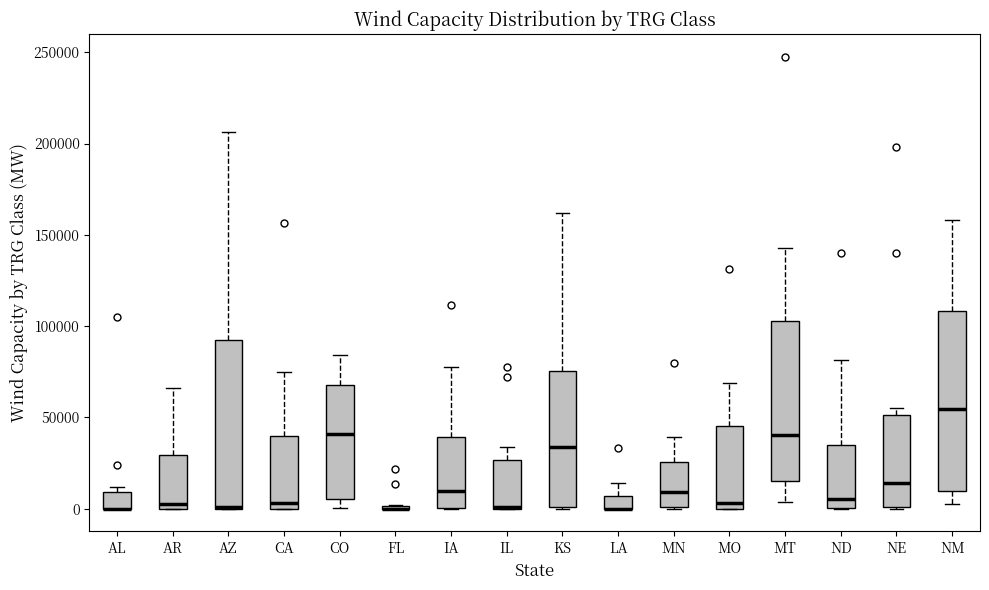

Which box is the tallest, from its lower edge to its upper edge?

NM